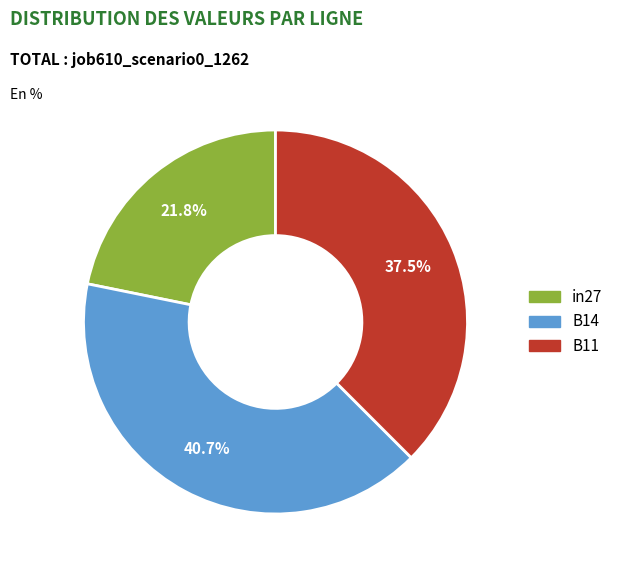

Does B14 account for over 50% of the chart?

No